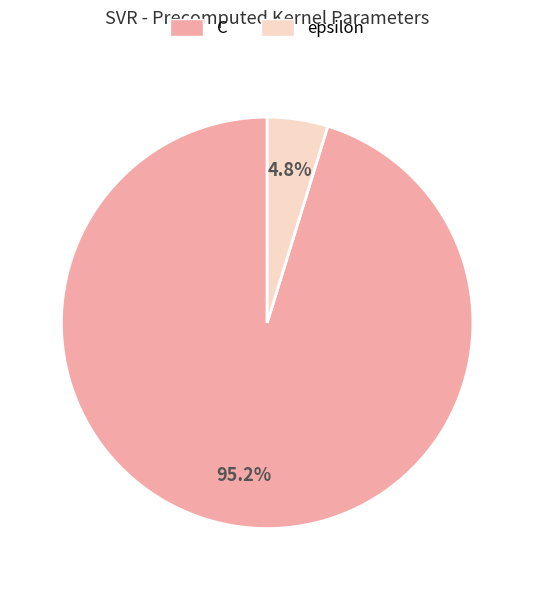

To the nearest percent, what is the difference between the largest and smallest slice percentages?

90%